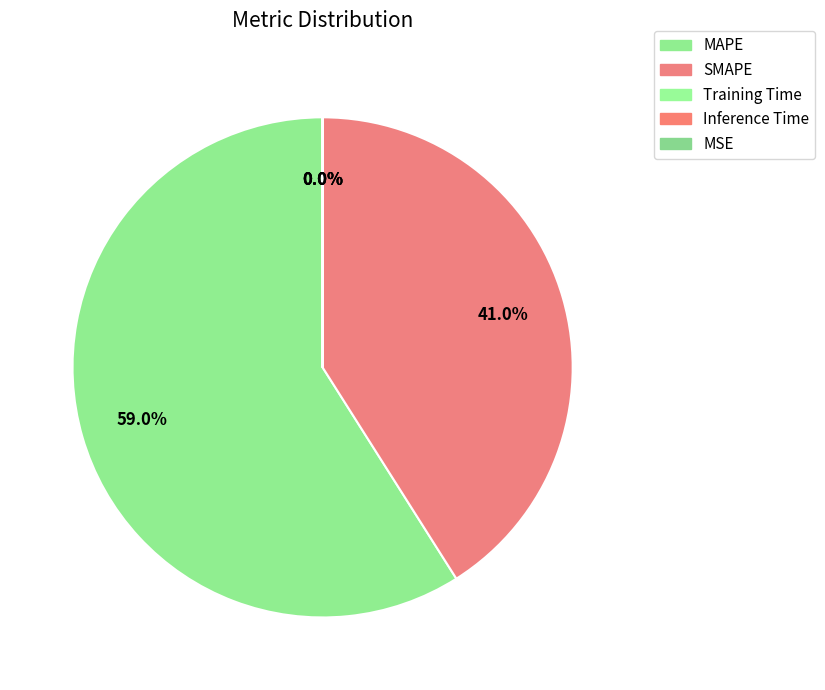

True or false: Inference Time accounts for 0% of the total.

True